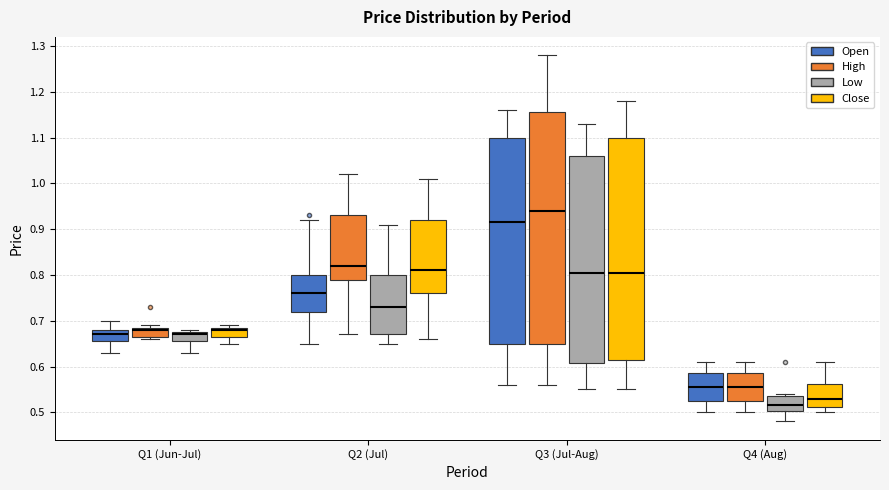

Reading left to right, transcribe this box plot: for each box, give where its median line is, the range the box spans, and where its two whiskers end, as read against the y-axis. The values are not printed on the chart, so give them approximately, as read against the axis.

Q1 (Jun-Jul) (Open): median 0.67, box 0.66 to 0.68, whiskers 0.63 to 0.70
Q1 (Jun-Jul) (High): median 0.68, box 0.67 to 0.69, whiskers 0.66 to 0.69 (just above the box's upper edge)
Q1 (Jun-Jul) (Low): median 0.67, box 0.66 to 0.68, whiskers 0.63 to 0.68 (just above the box's upper edge)
Q1 (Jun-Jul) (Close): median 0.68, box 0.67 to 0.69, whiskers 0.65 to 0.69 (just above the box's upper edge)
Q2 (Jul) (Open): median 0.76, box 0.72 to 0.80, whiskers 0.65 to 0.92
Q2 (Jul) (High): median 0.82, box 0.79 to 0.93, whiskers 0.67 to 1.02
Q2 (Jul) (Low): median 0.73, box 0.67 to 0.80, whiskers 0.65 to 0.91
Q2 (Jul) (Close): median 0.81, box 0.76 to 0.92, whiskers 0.66 to 1.01
Q3 (Jul-Aug) (Open): median 0.92, box 0.65 to 1.10, whiskers 0.56 to 1.16
Q3 (Jul-Aug) (High): median 0.94, box 0.65 to 1.16, whiskers 0.56 to 1.28
Q3 (Jul-Aug) (Low): median 0.81, box 0.61 to 1.06, whiskers 0.55 to 1.13
Q3 (Jul-Aug) (Close): median 0.81, box 0.62 to 1.10, whiskers 0.55 to 1.18
Q4 (Aug) (Open): median 0.56, box 0.53 to 0.59, whiskers 0.50 to 0.61
Q4 (Aug) (High): median 0.56, box 0.53 to 0.59, whiskers 0.50 to 0.61
Q4 (Aug) (Low): median 0.52, box 0.50 to 0.54, whiskers 0.48 to 0.54 (just above the box's upper edge)
Q4 (Aug) (Close): median 0.53, box 0.51 to 0.56, whiskers 0.50 to 0.61